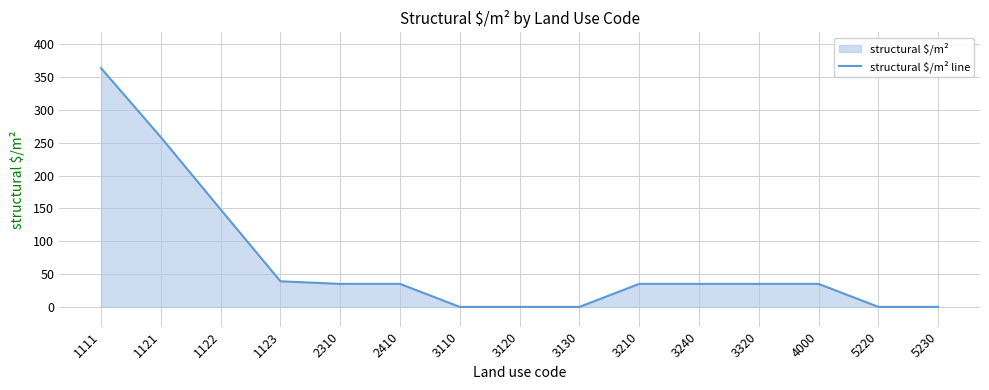

Approximately how many times larger is the value at 2310 compared to 3210?

1.0